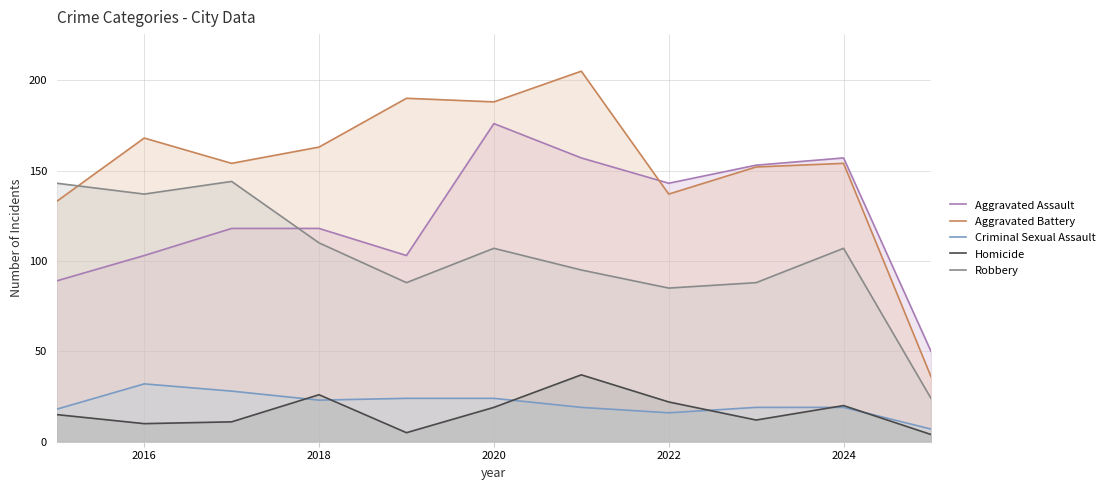

Is it true that Aggravated Assault equals 103 at 2016?

True